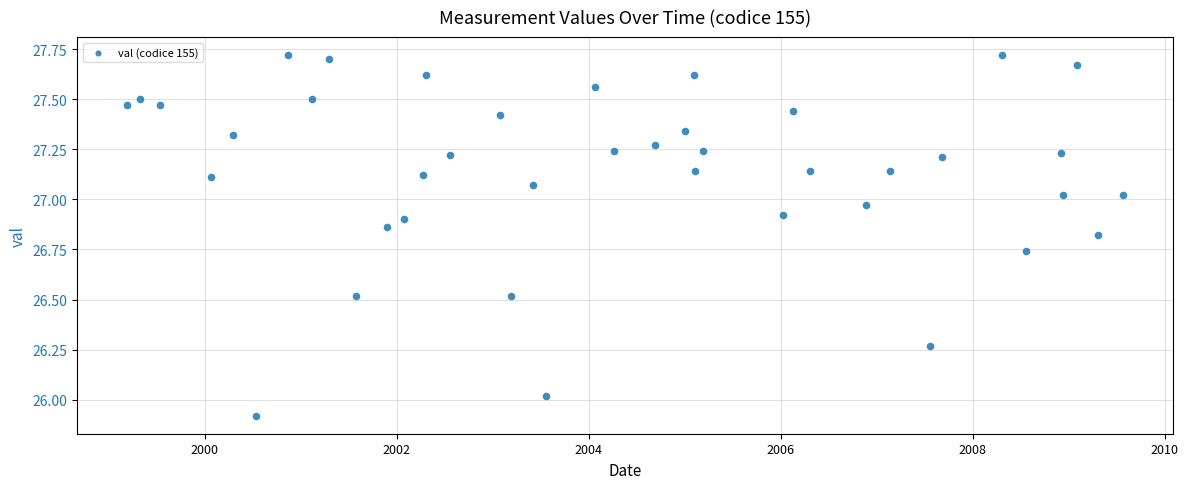

What is the range of X values (max minus min)?

3792.0